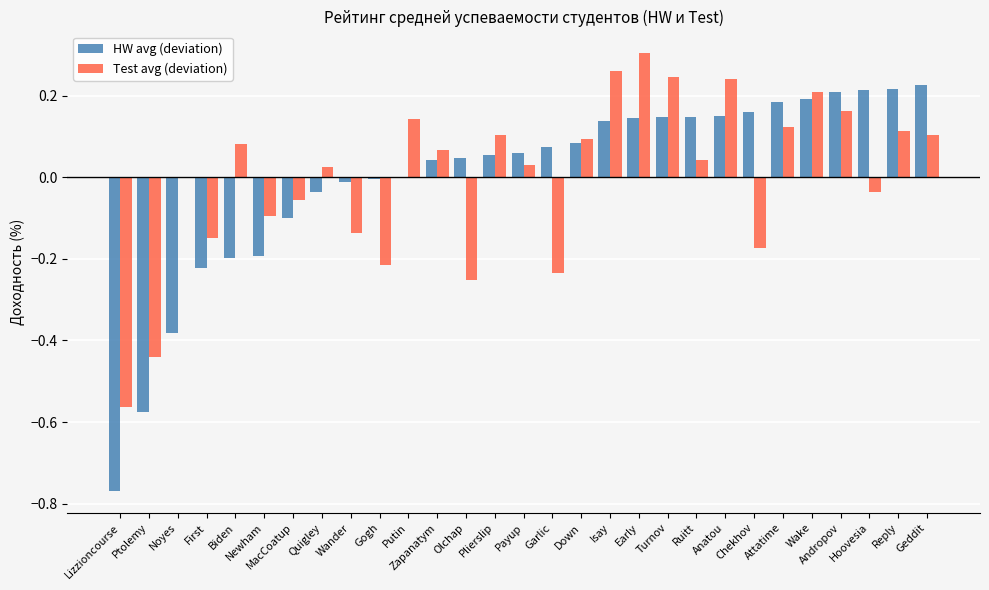

Does the chart contain stacked bars?

No